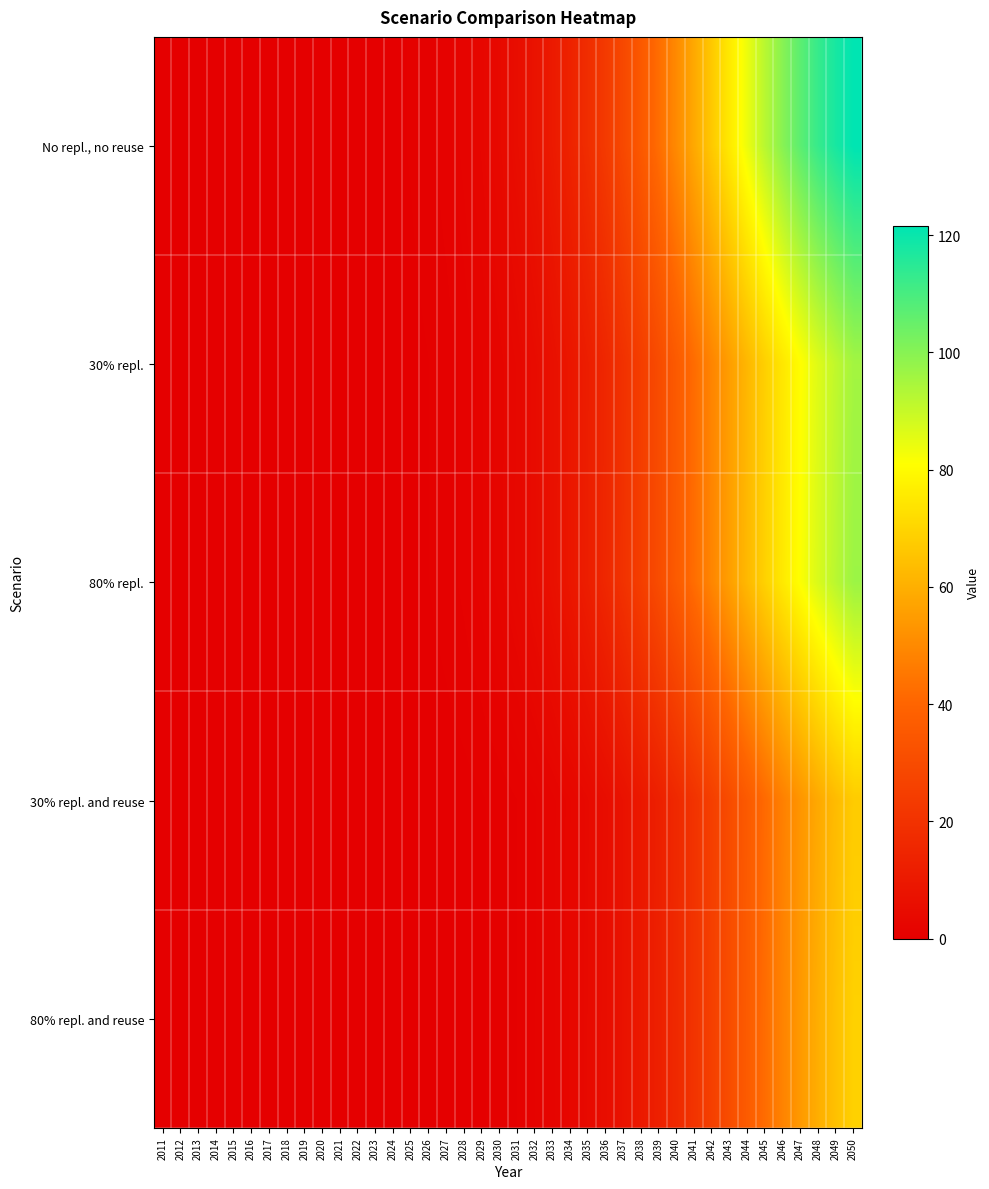

What is the maximum value shown in the chart?

121.6